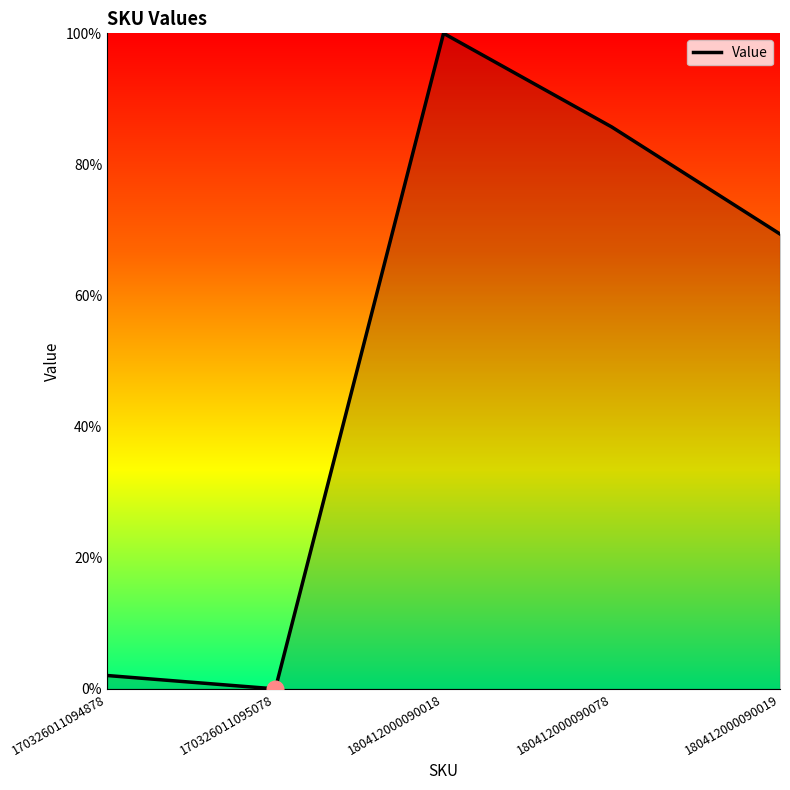

Read the value at 180412000090018.

100.0